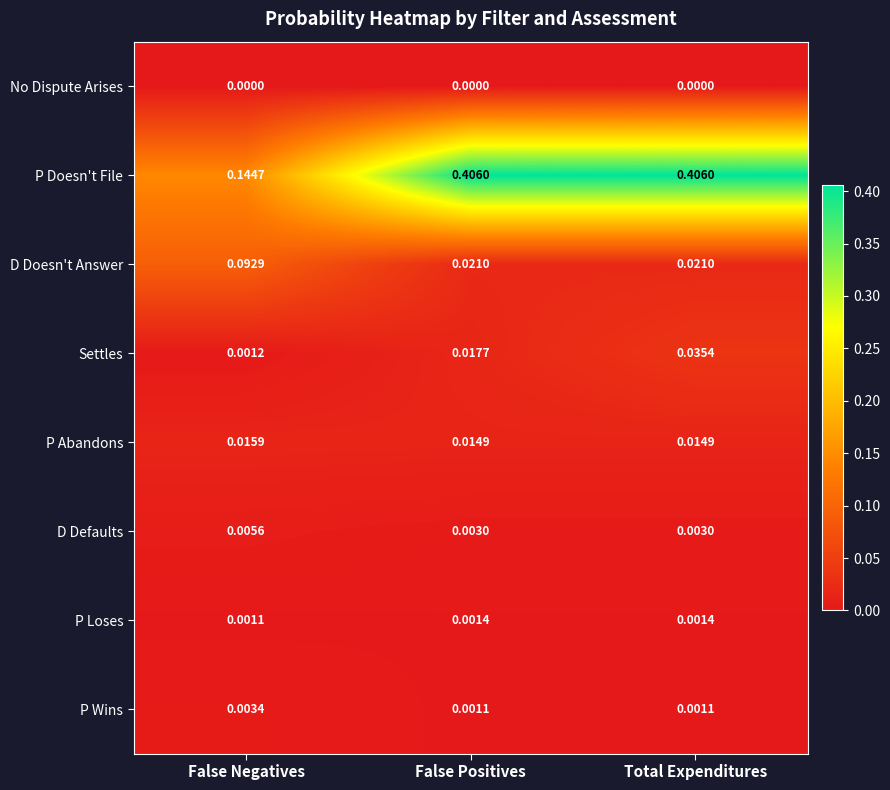

Rank the series by their maximum value, from lowest to highest.

No Dispute Arises, P Loses, P Wins, D Defaults, P Abandons, Settles, D Doesn't Answer, P Doesn't File